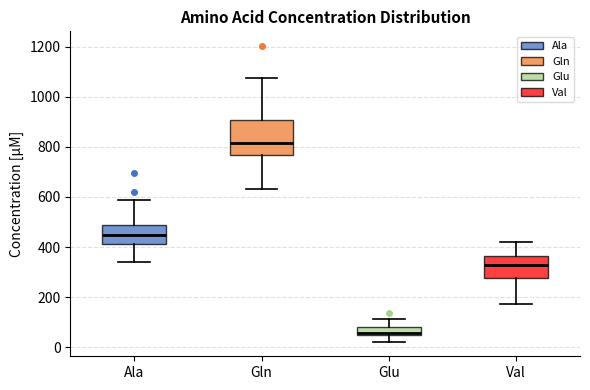

Which box is the tallest, from its lower edge to its upper edge?

Gln